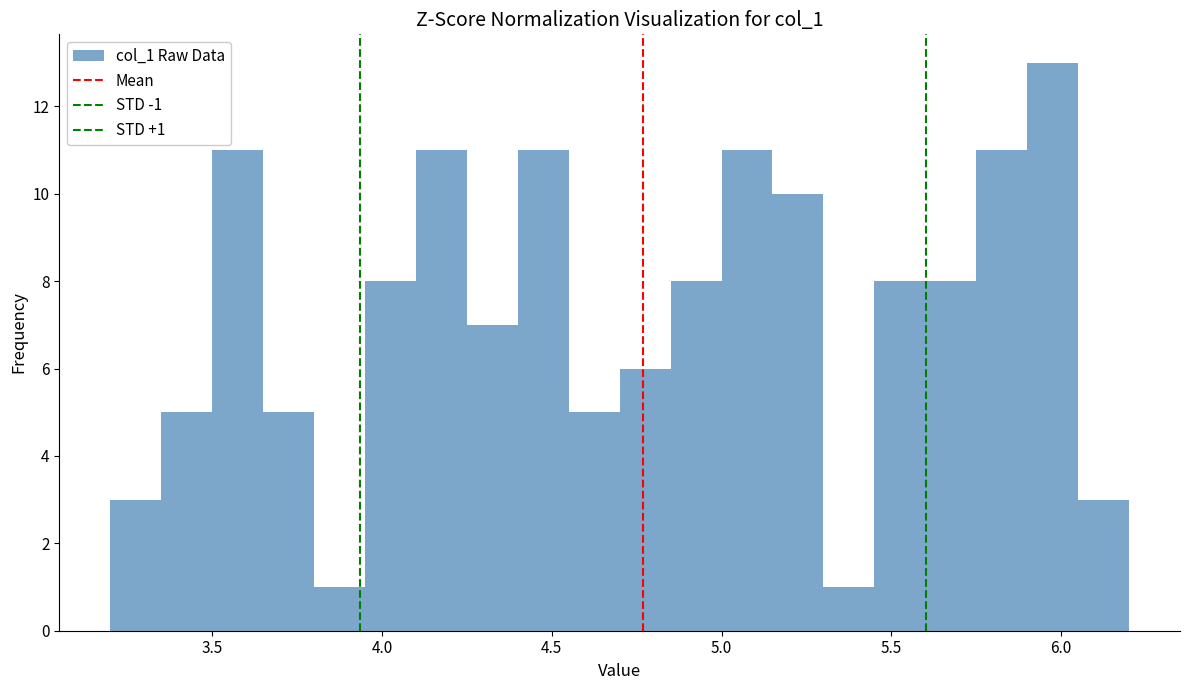

Around what value on the x-axis is the tallest bar? Give the approximate position of its centre, as read against the axis.

6.00